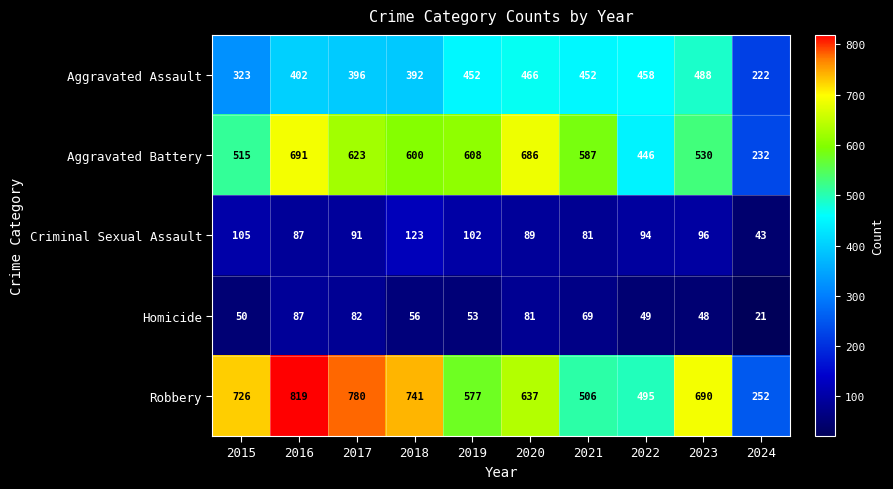

At which label is Criminal Sexual Assault closest to 83?

2021